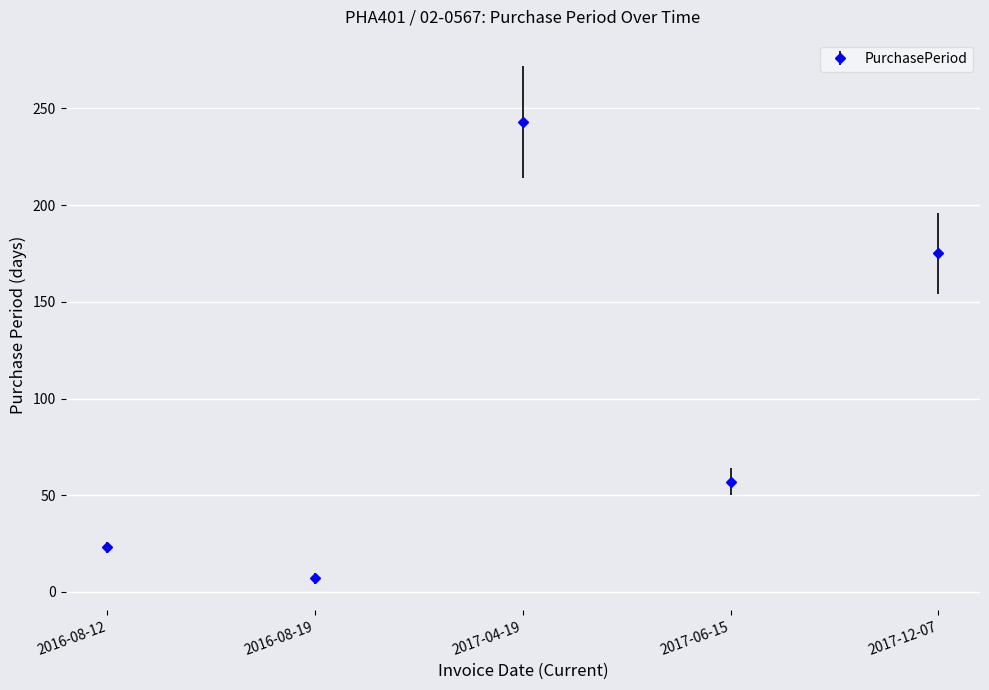

Reading left to right, what are all the values shown in this chart?

23	7	243	57	175